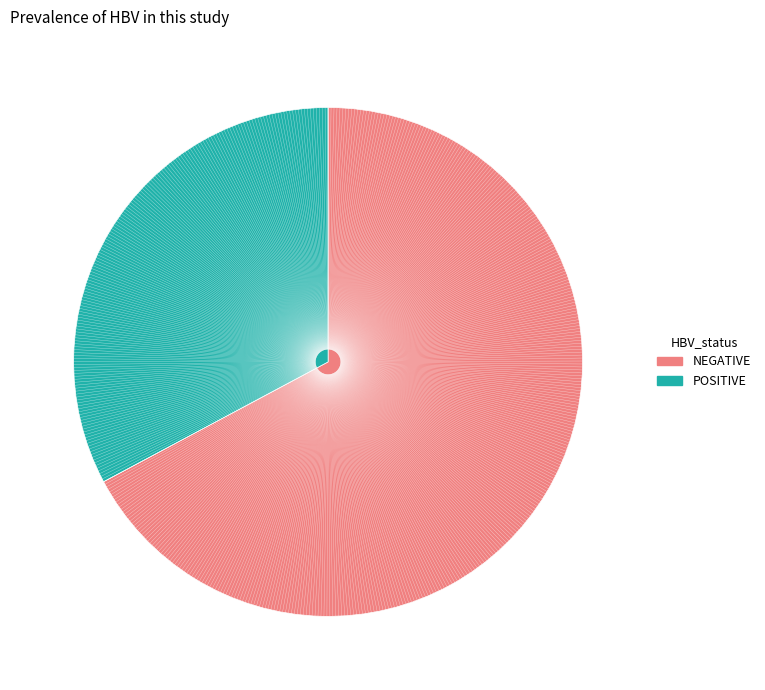

Does any single category account for the majority?

Yes